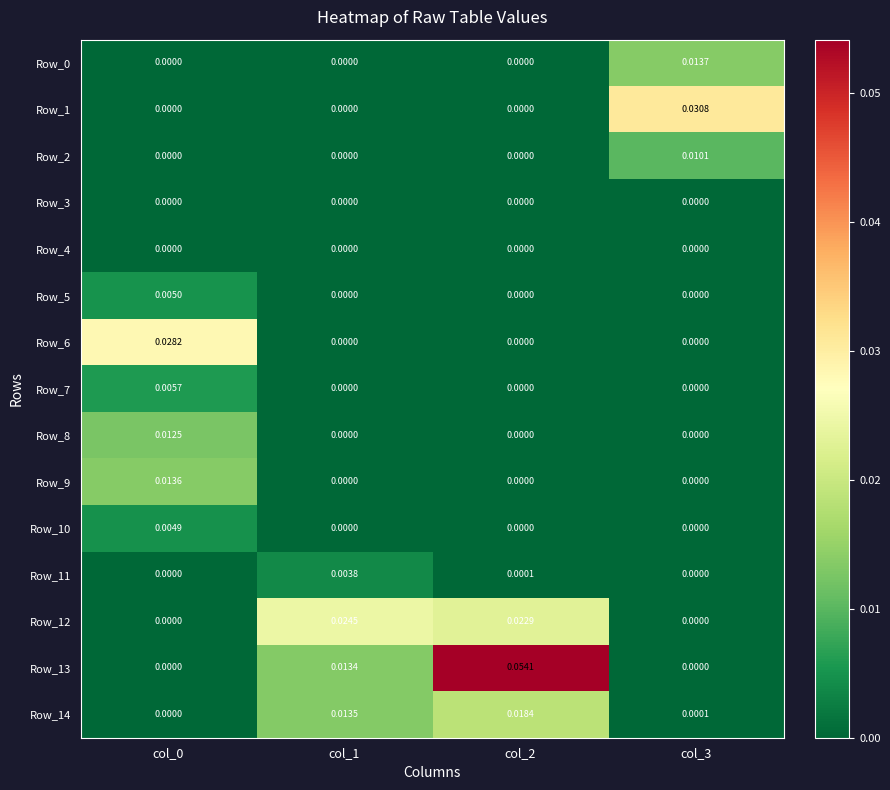

What is the spread (max minus min) of values at col_2?

0.1